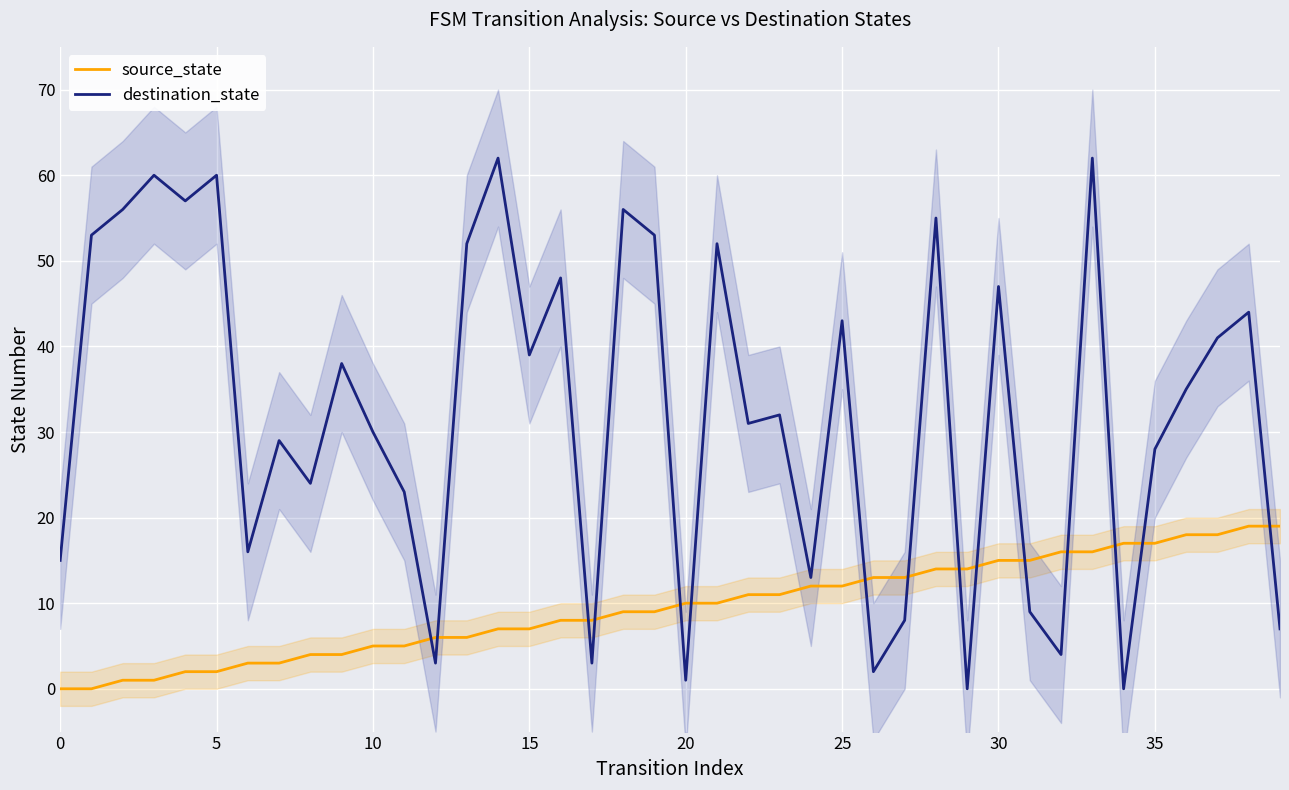

True or false: destination_state and source_state cross at least once.

True